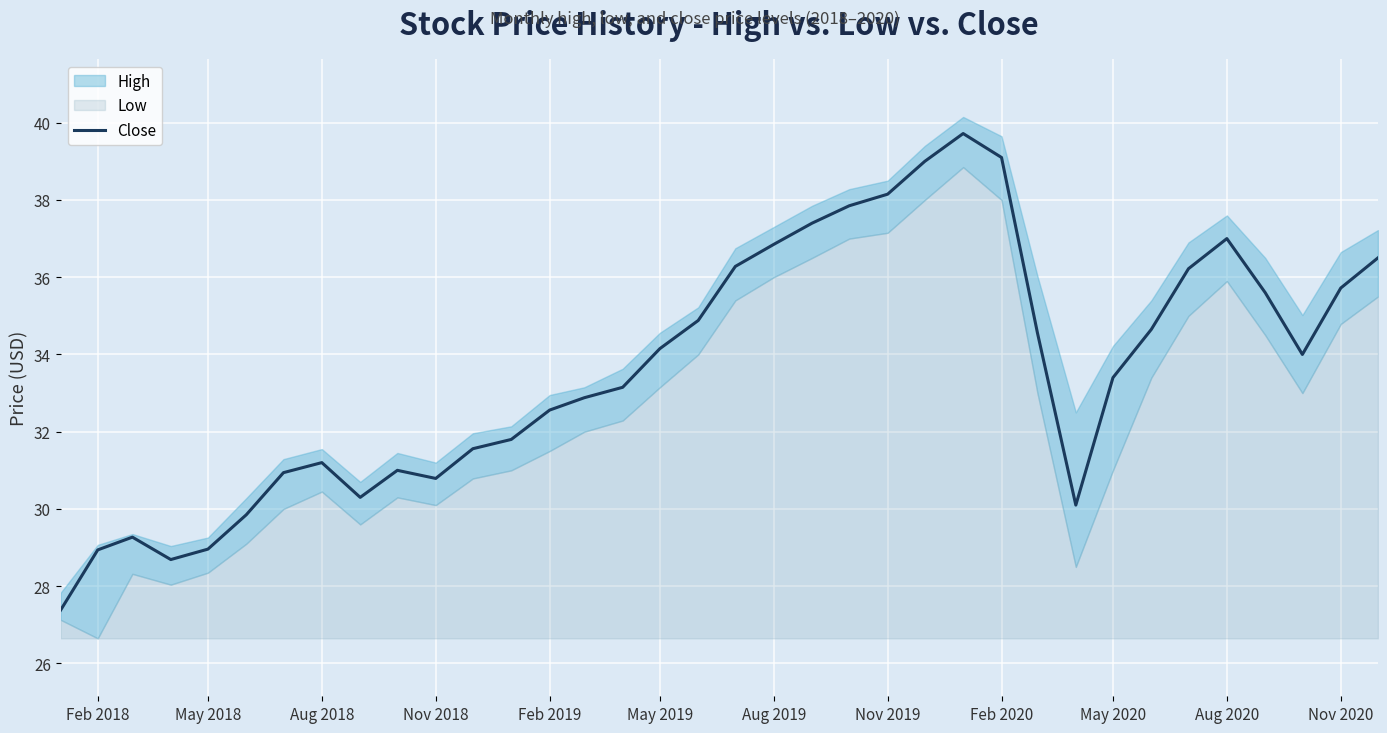

What is the difference between the maximum and minimum values?

12.3